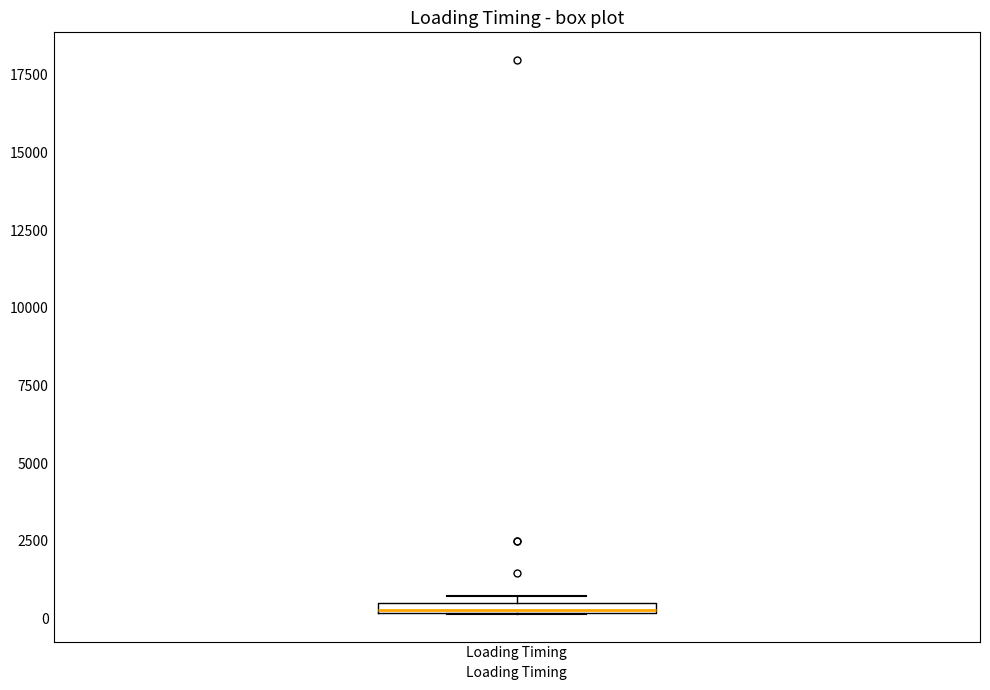

Where is the upper edge of the box for Loading Timing on the y-axis? The values are not printed on the chart, so give them approximately, as read against the axis.

500